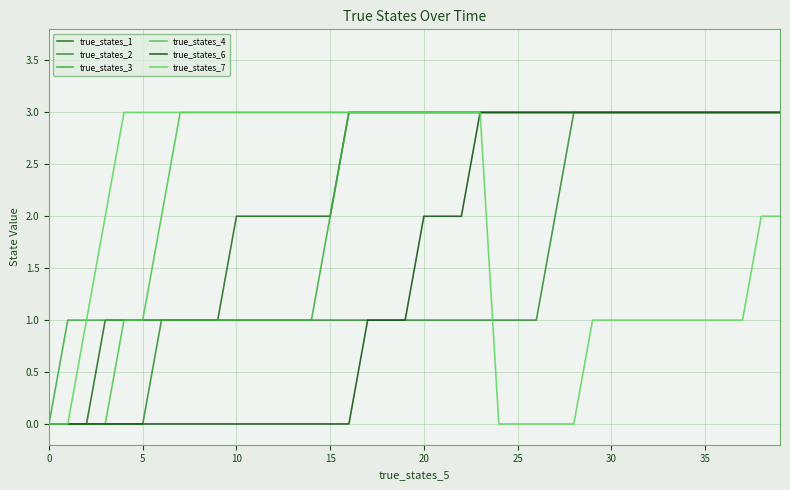

How many lines are shown in the chart?

6